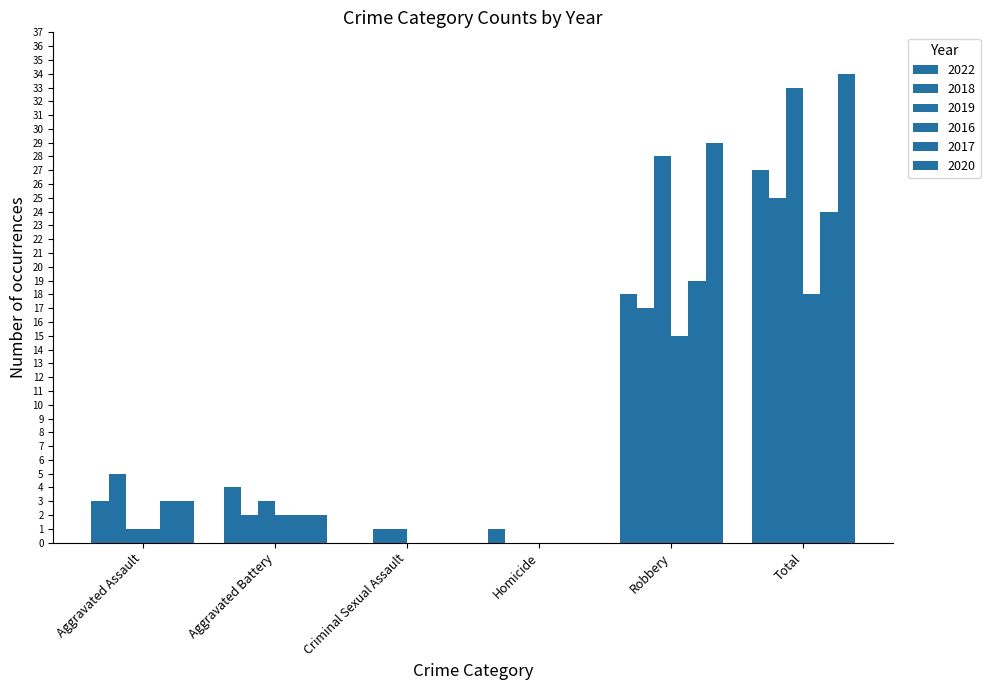

Are the bars horizontal?

No